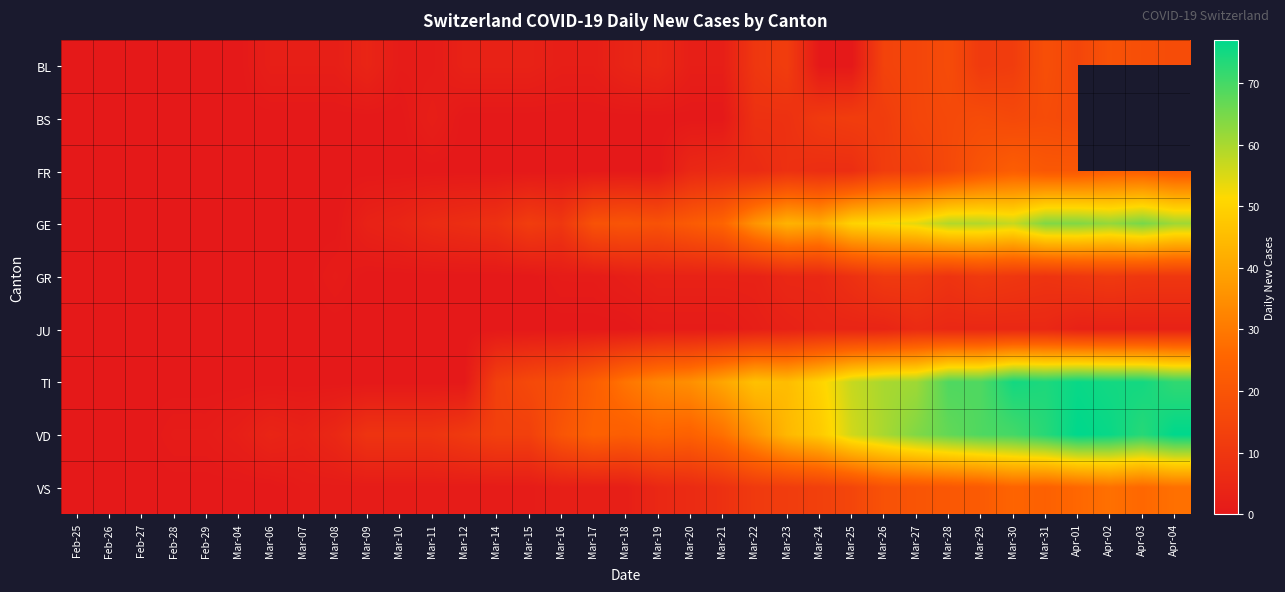

Count the number of data series in this chart.

9